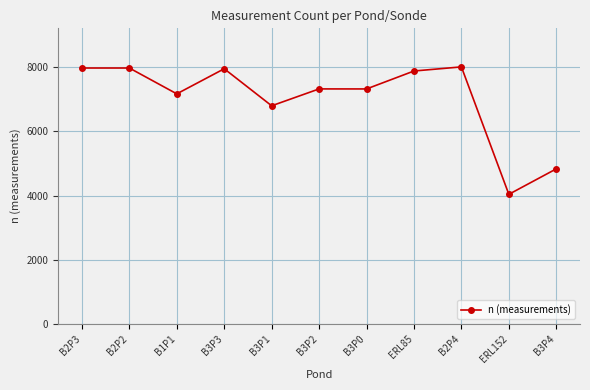

True or false: there are more than 0 points higher than both neighbors.

True